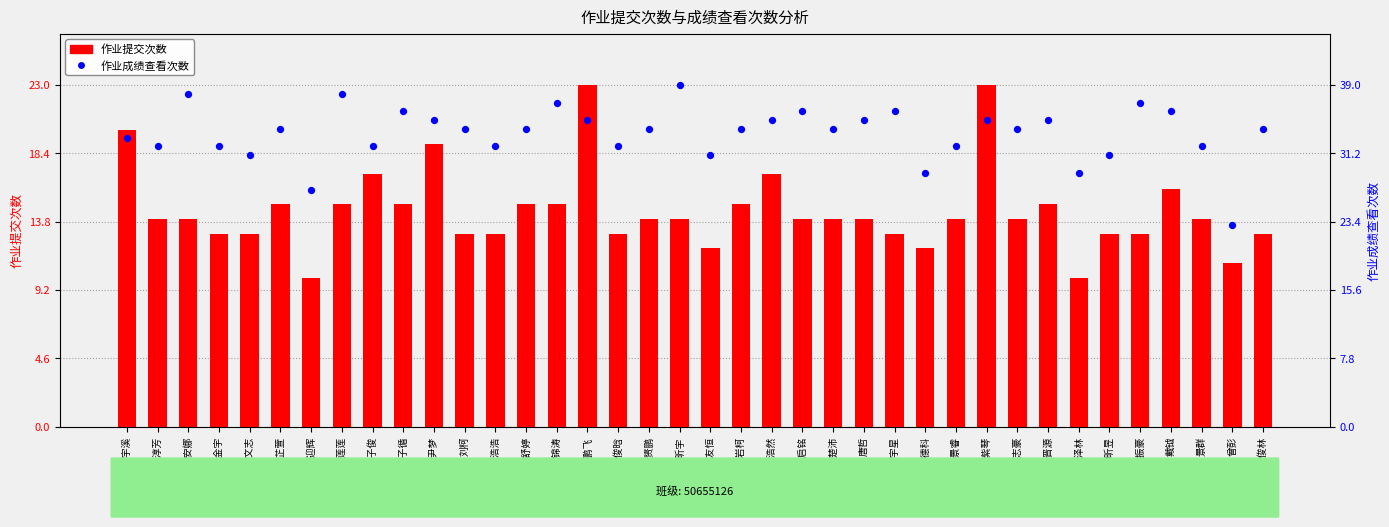

Which series contains the highest Y value?

作业成绩查看次数